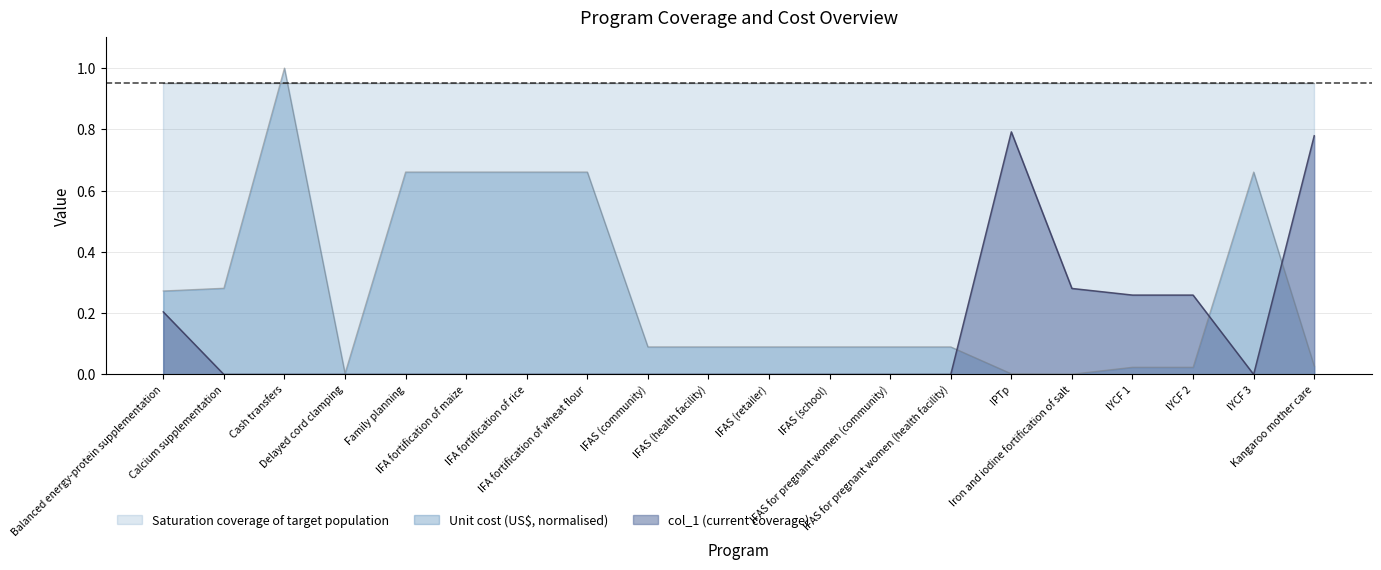

In Unit cost (US$), how many points are higher than both neighbors (excluding endpoints)?

2